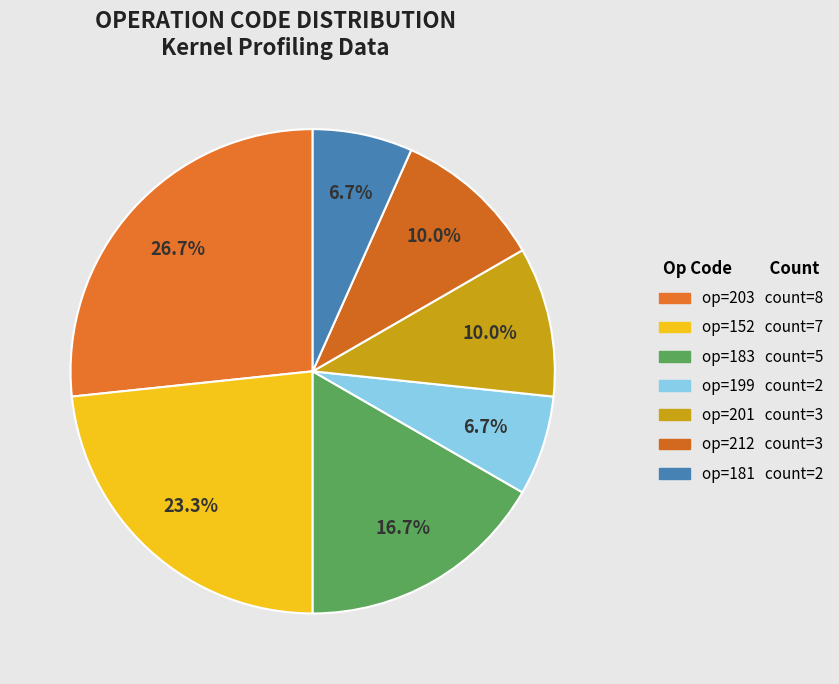

To the nearest percent, what is the difference between the largest and smallest slice percentages?

20%